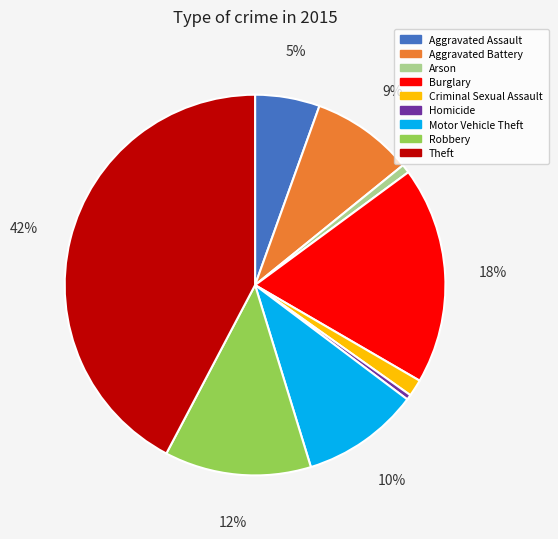

Count the number of slices in the pie.

9